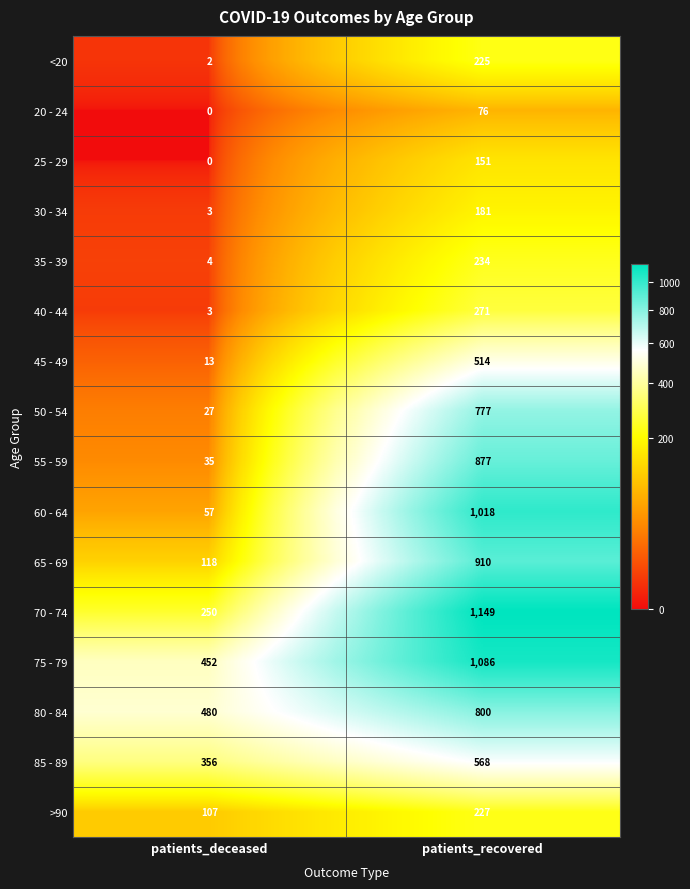

Is it true that <20 equals 364 at patients_recovered?

False